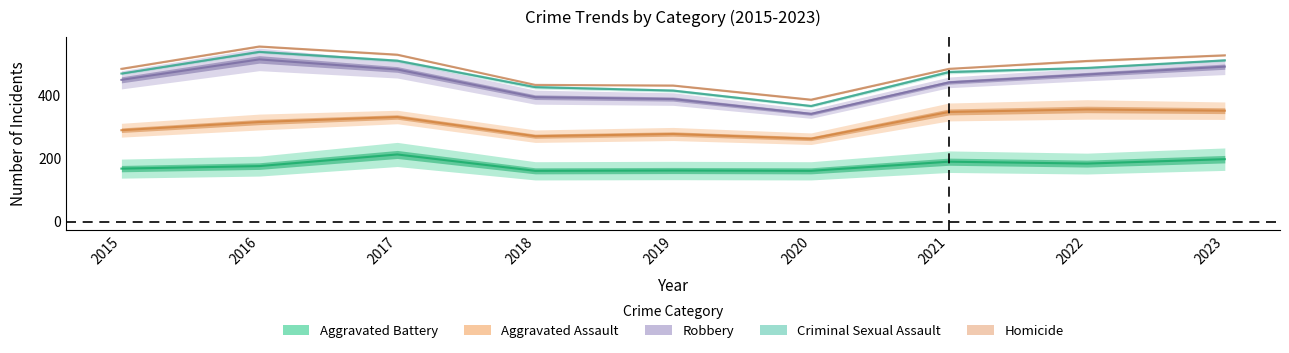

Is it true that Criminal Sexual Assault equals 367 at 2020?

True